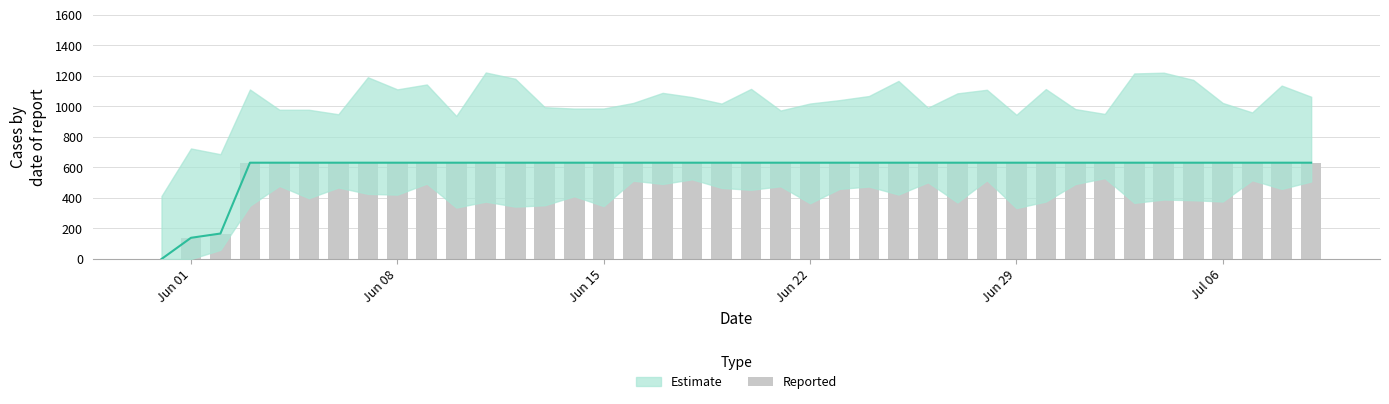

The chart shows a value of 1047 at Jun 22. True or false?

False